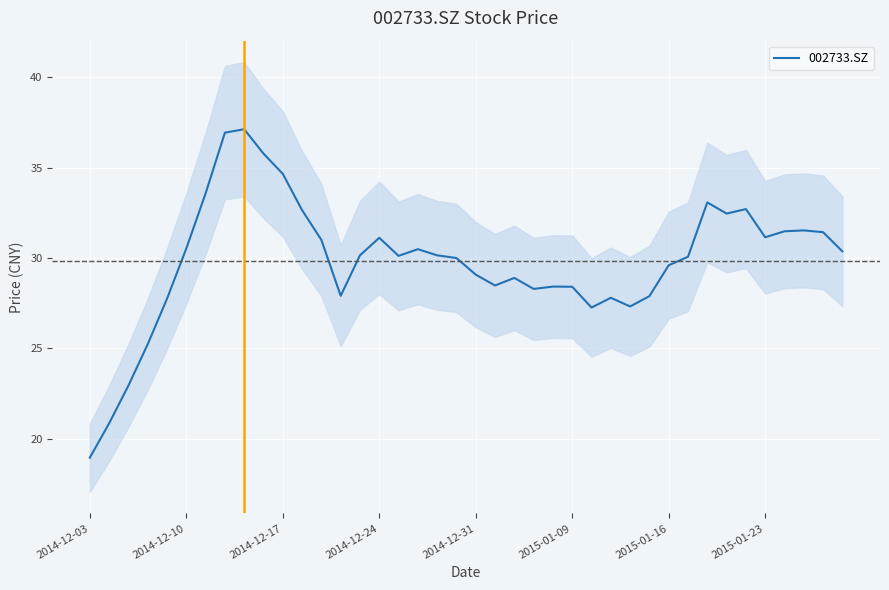

What is the difference between the maximum and minimum values?

18.2